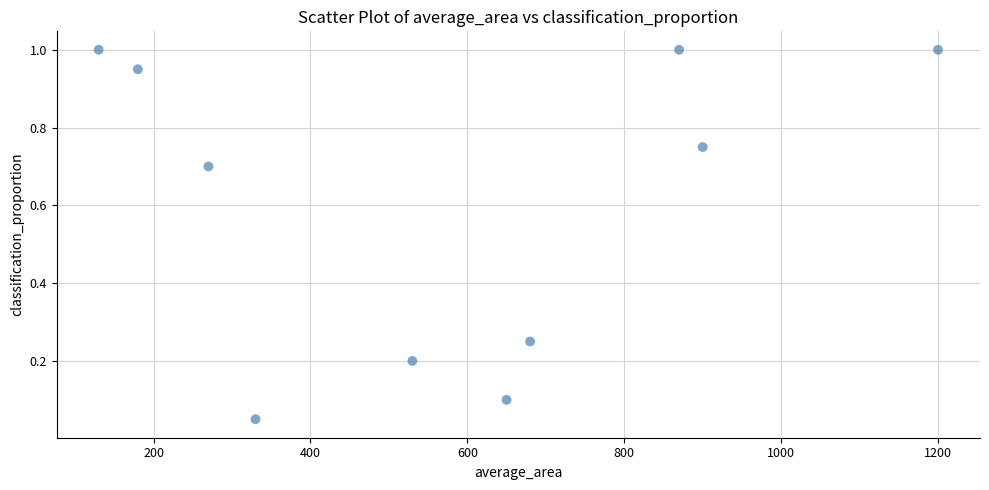

What is the range of X values (max minus min)?

1070.0